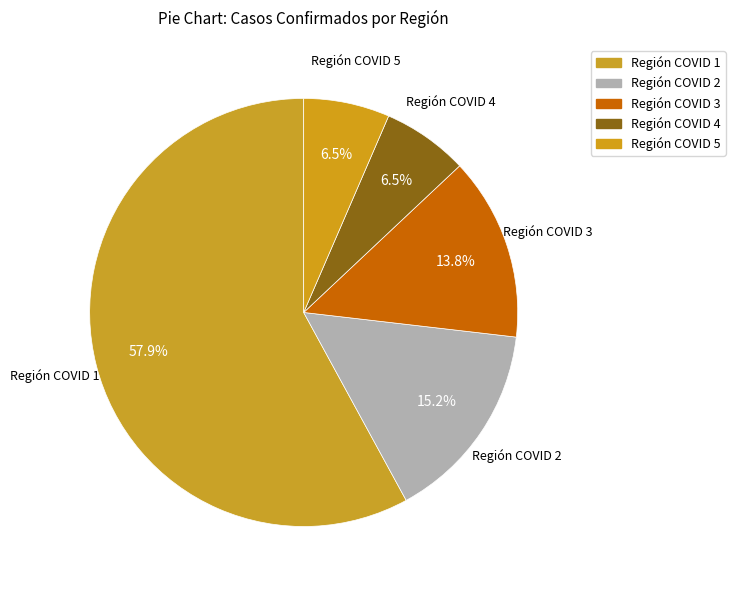

Which slice is the smallest?

Región COVID 4